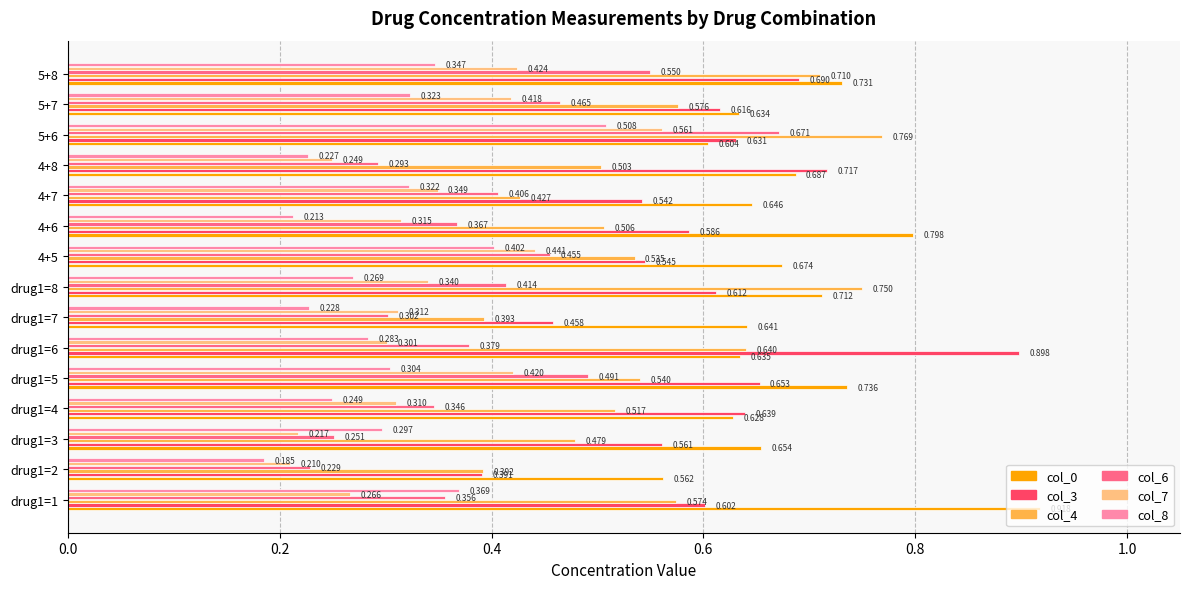

Which category has the highest value in the col_6 series?

5+6